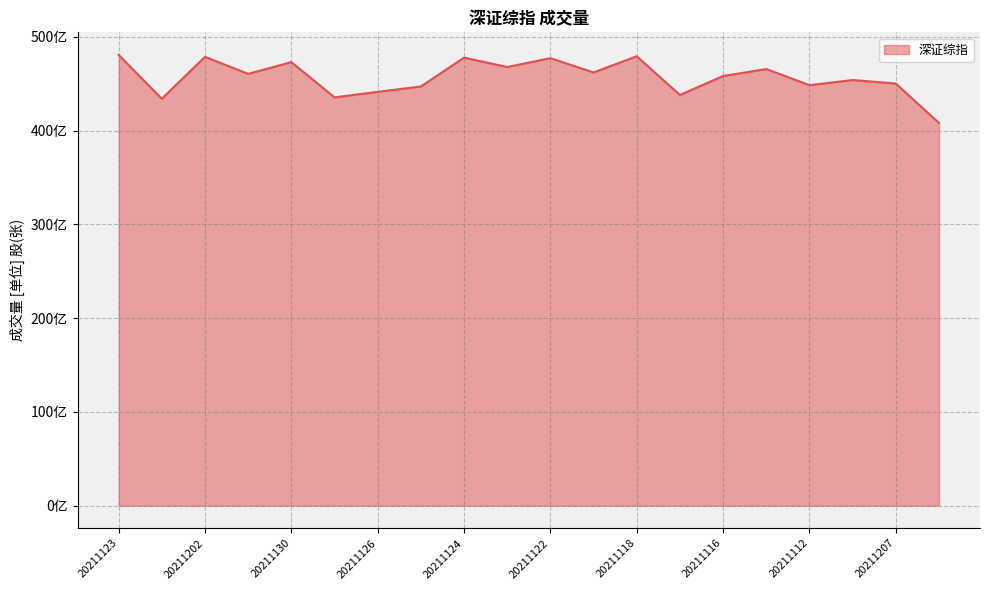

Reading left to right, what are all the values shown in this chart?

48071164400	43396698200	47863787900	46044118000	47301283100	43539097600	44128963000	44698049700	47778359000	46777699800	47718399800	46199385400	47926393200	43793166600	45817933800	46560201500	44841196400	45388079200	45014216900	40810274500